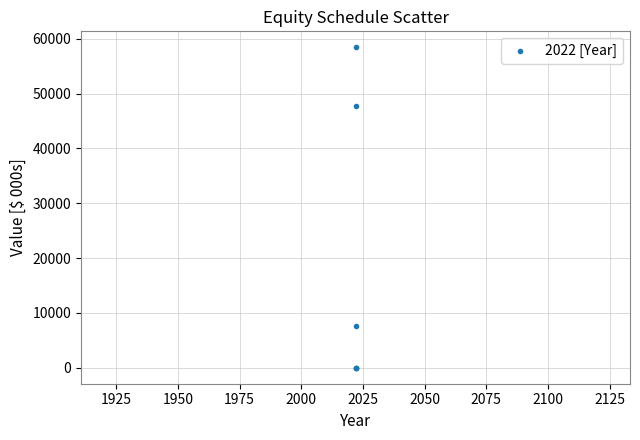

What Y value in the scatter plot is closest to 29225?

47704.1